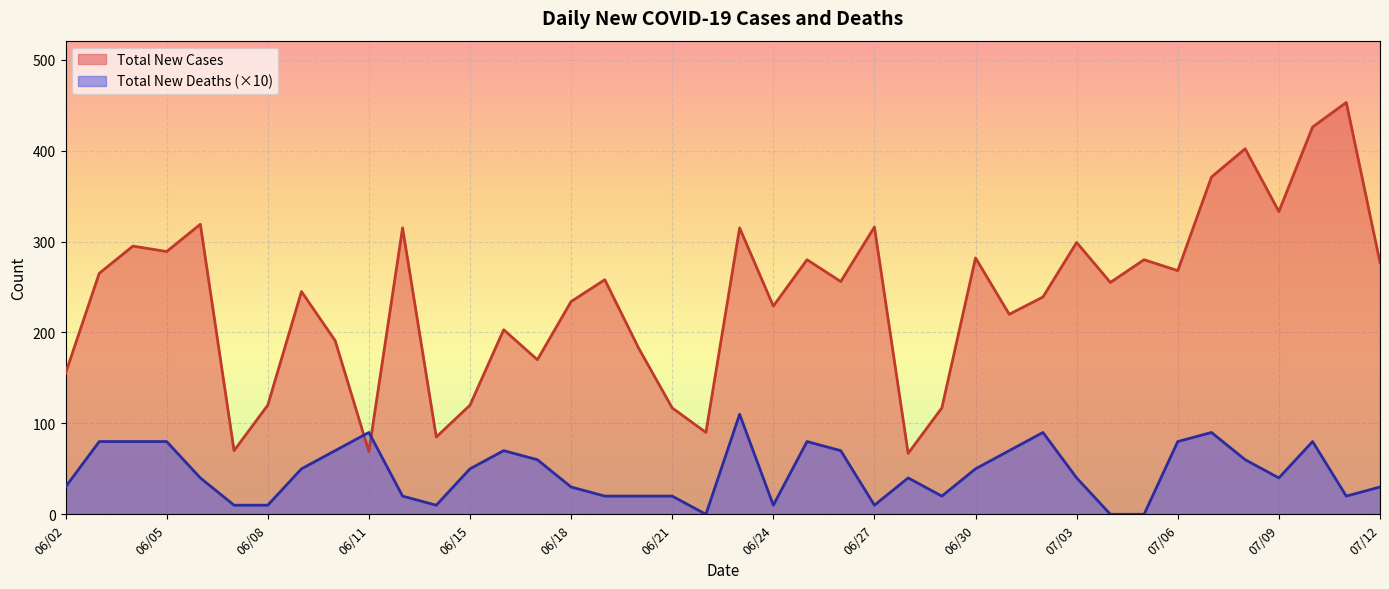

True or false: Total New Cases has more than 2 interior local peaks.

True